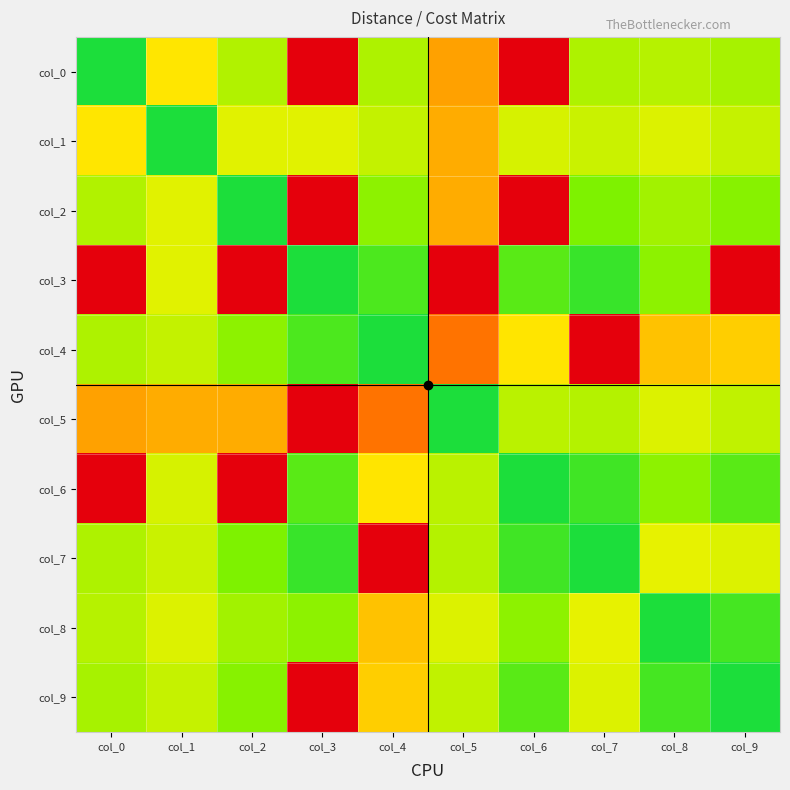

At which category does the chart reach its peak across all series?

col_3